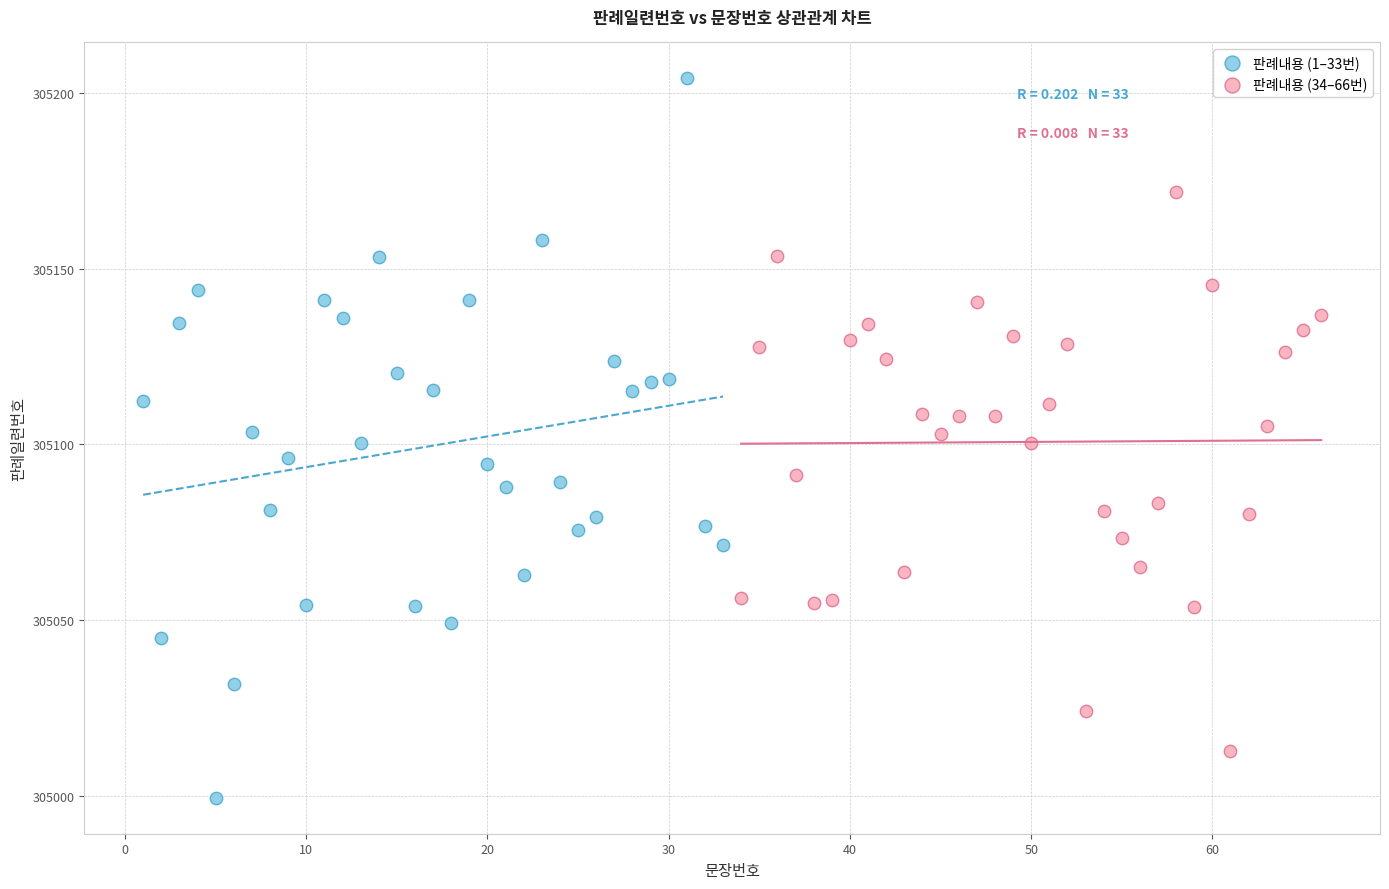

Which series reaches the minimum Y coordinate?

판례내용 (1–33번)